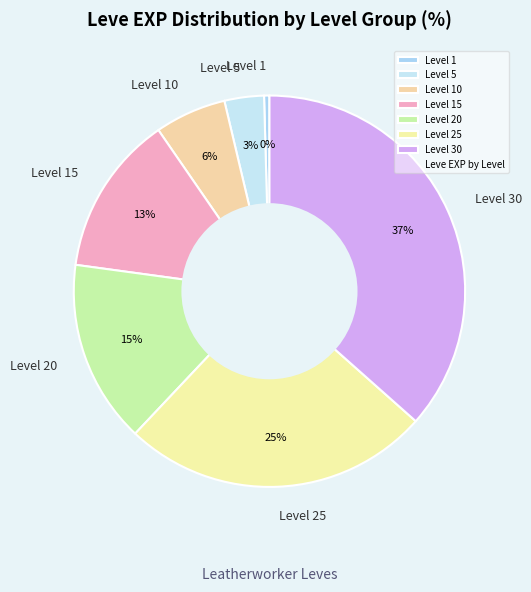

Between Level 30 and Level 15, which is larger?

Level 30